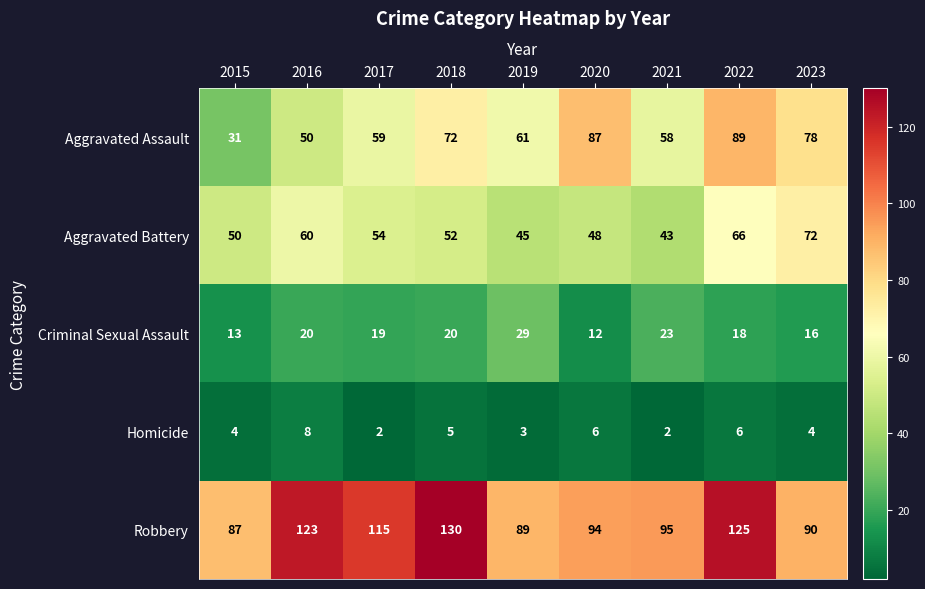

Which series has the largest range (max minus min)?

Aggravated Assault